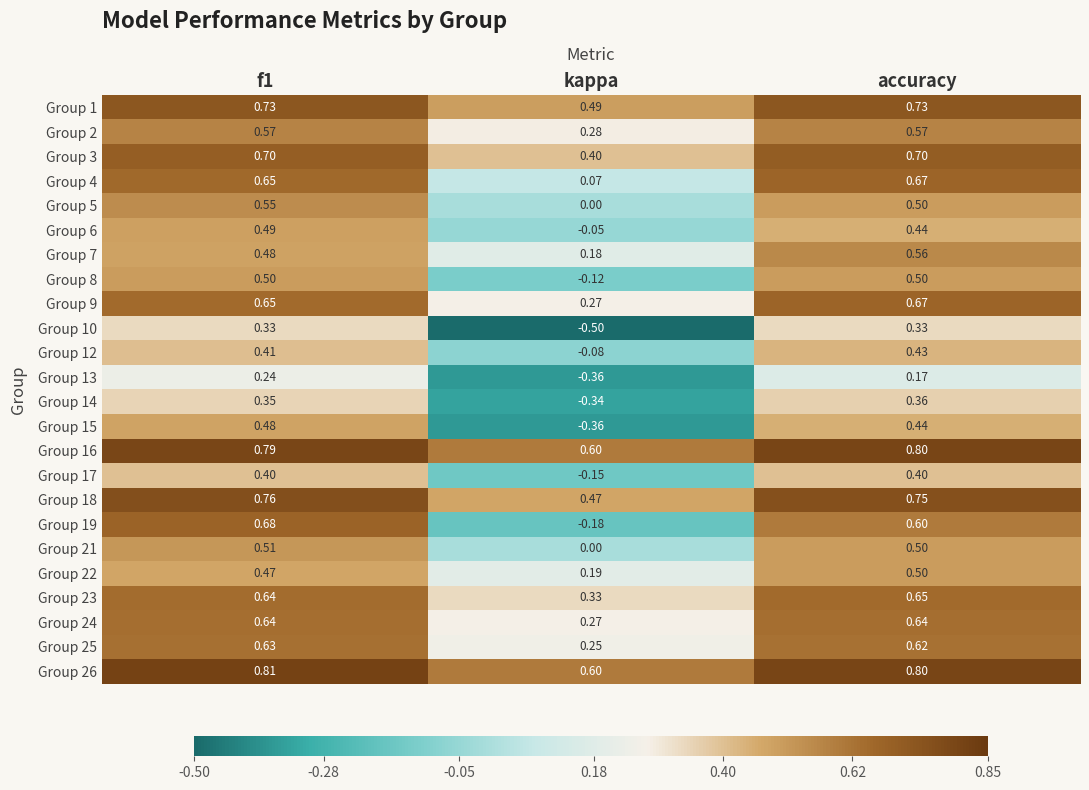

Which category has the lowest value across all series?

kappa